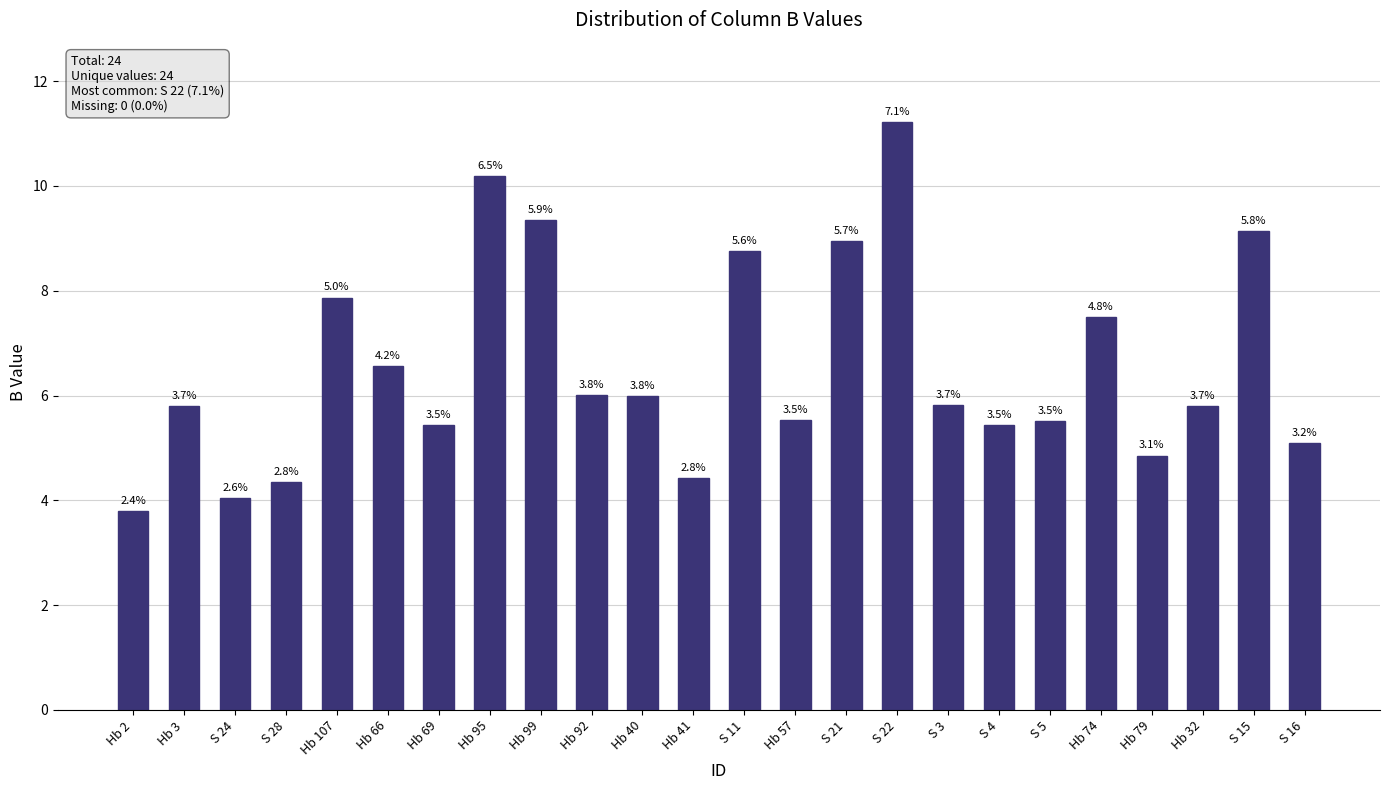

The chart shows a value of 4.0 at Hb 92. True or false?

False